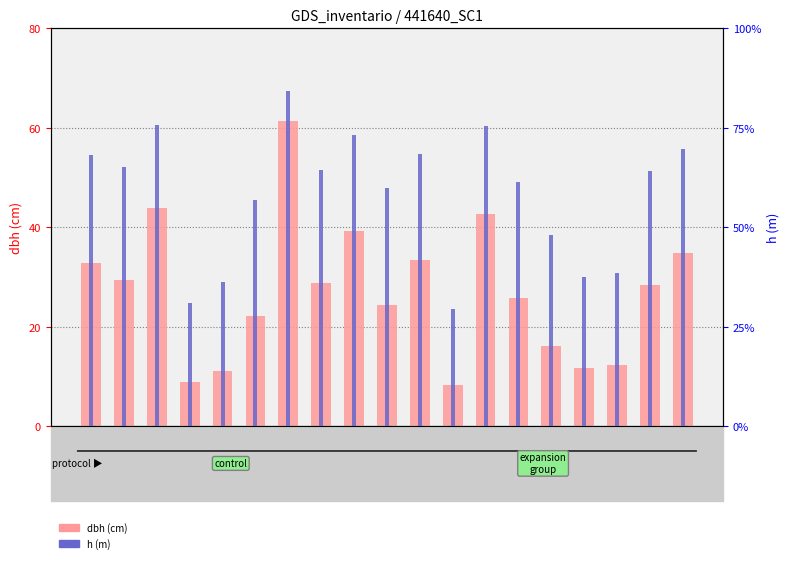

What is the sum of the dbh values at 441640
006 and 441640
007?

33.3